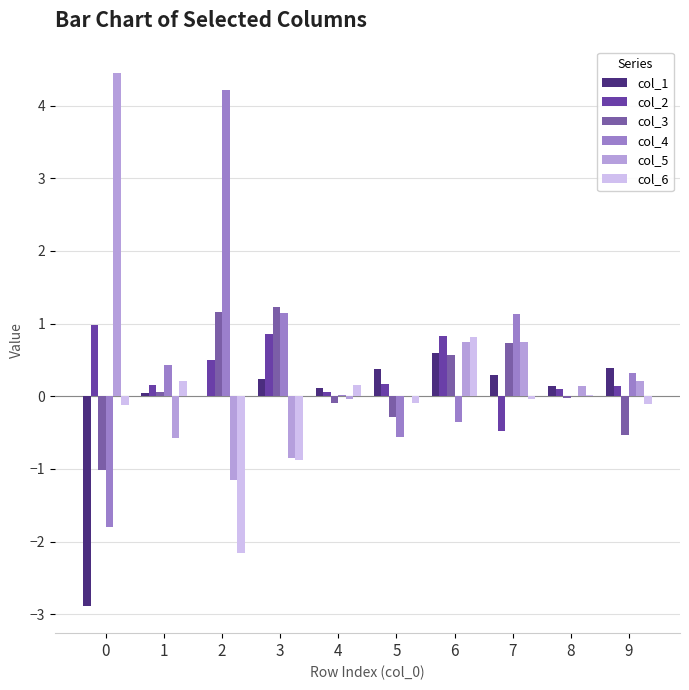

Where is col_4 nearest to the value 1?

7